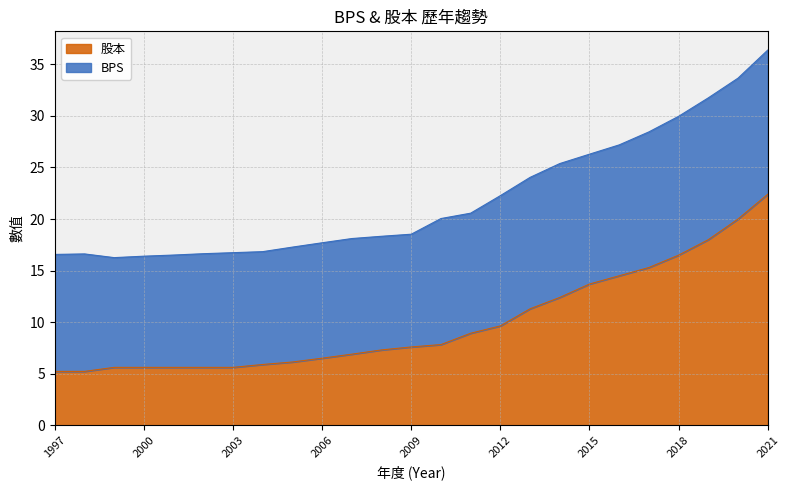

What is the difference between the maximum and second lowest values?

17.2